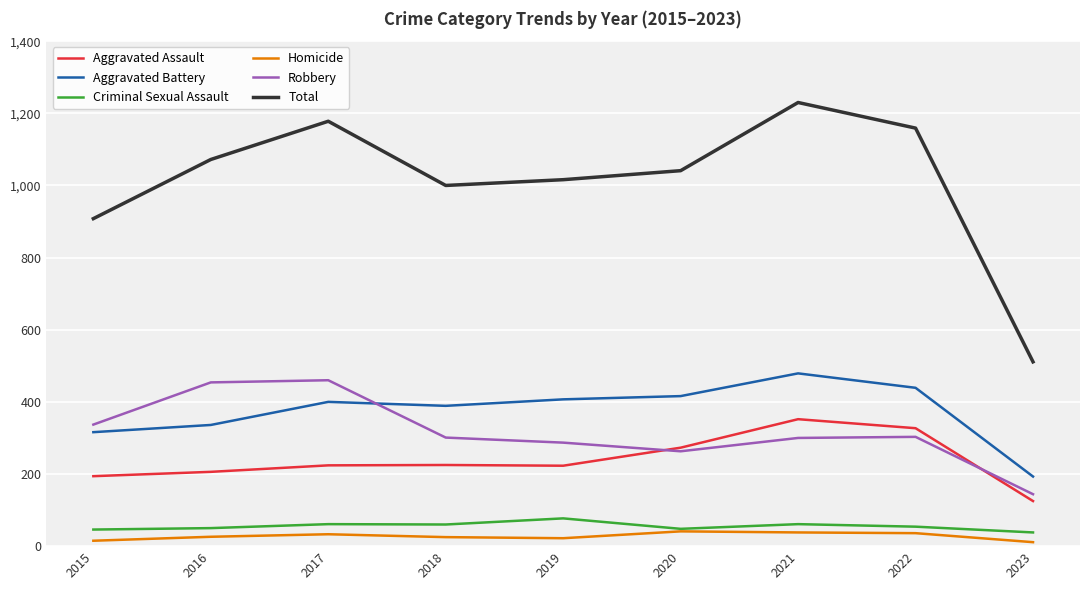

Which series has the widest spread of values?

Total